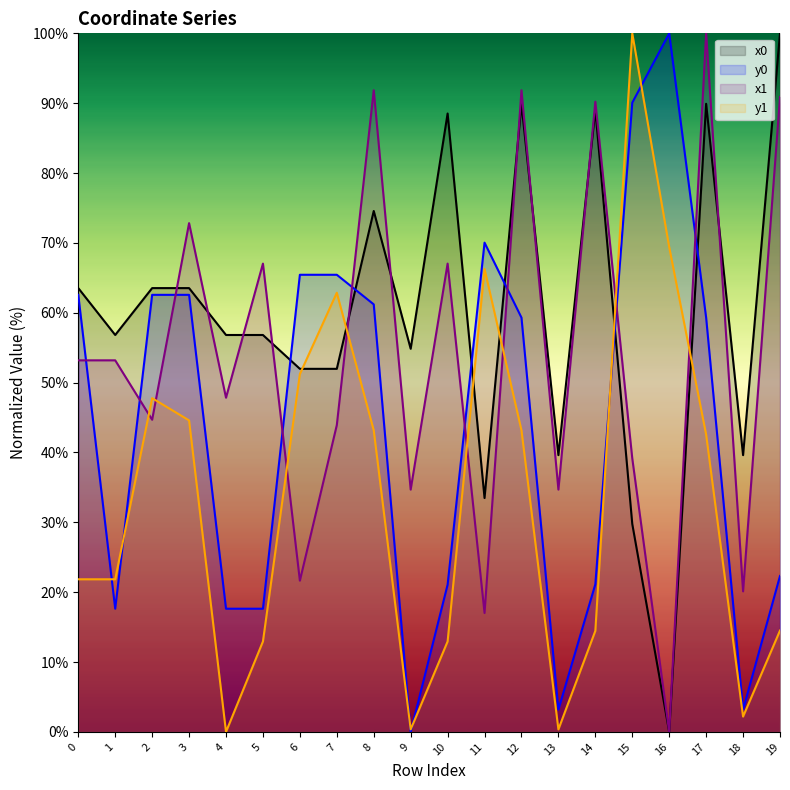

The value of y0 at 15 is 24.6. True or false?

False